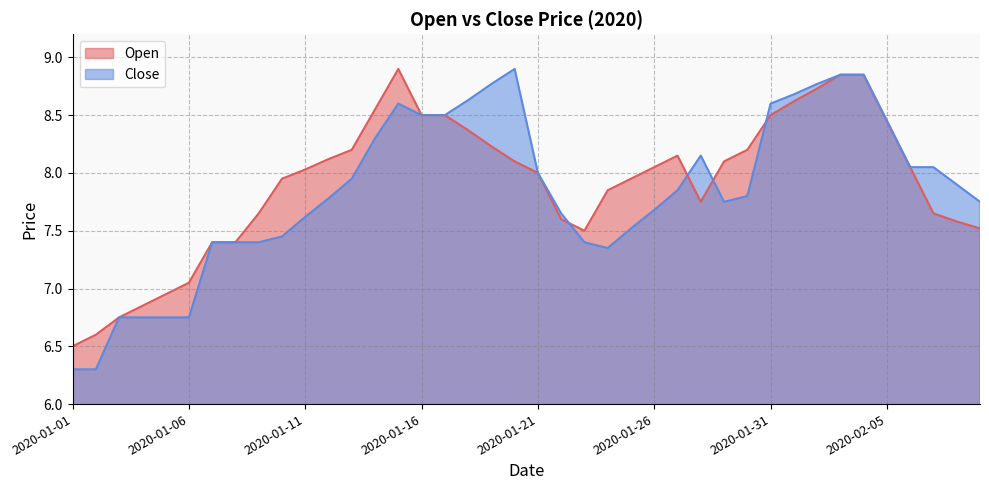

What is the difference between the second highest and second lowest values in the Close_line series?

2.5